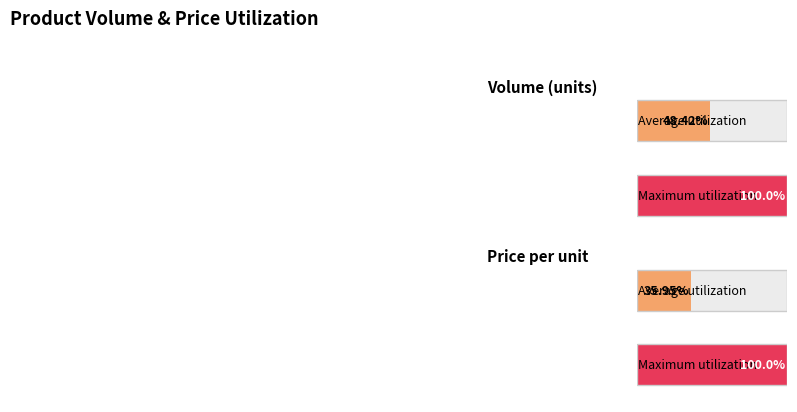

The Average Volume series shows 13770.9 at Lieken Coffee 6. True or false?

False